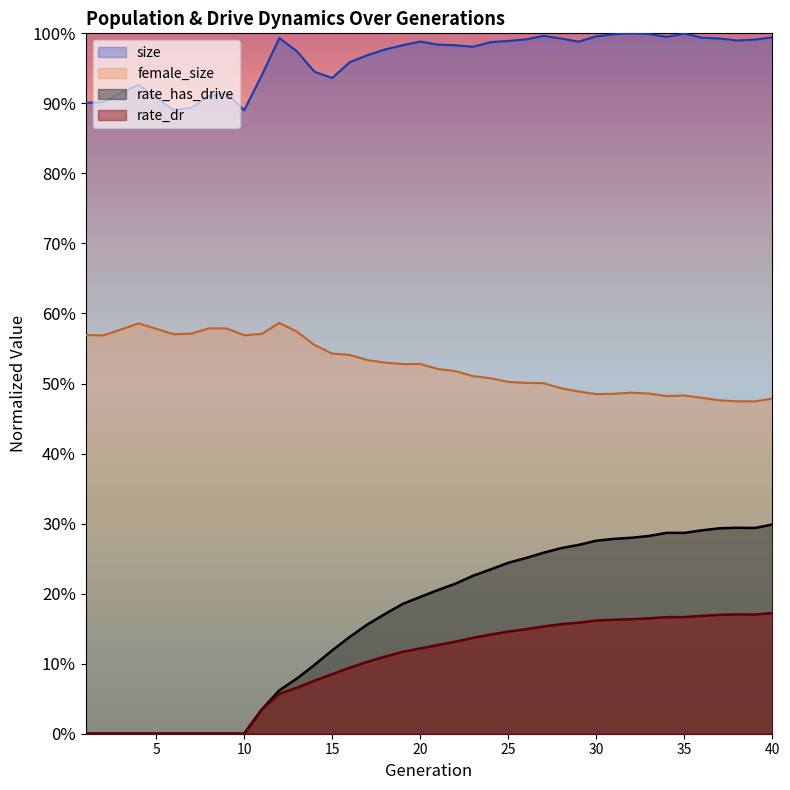

Does the chart display data point markers on the line(s)?

No